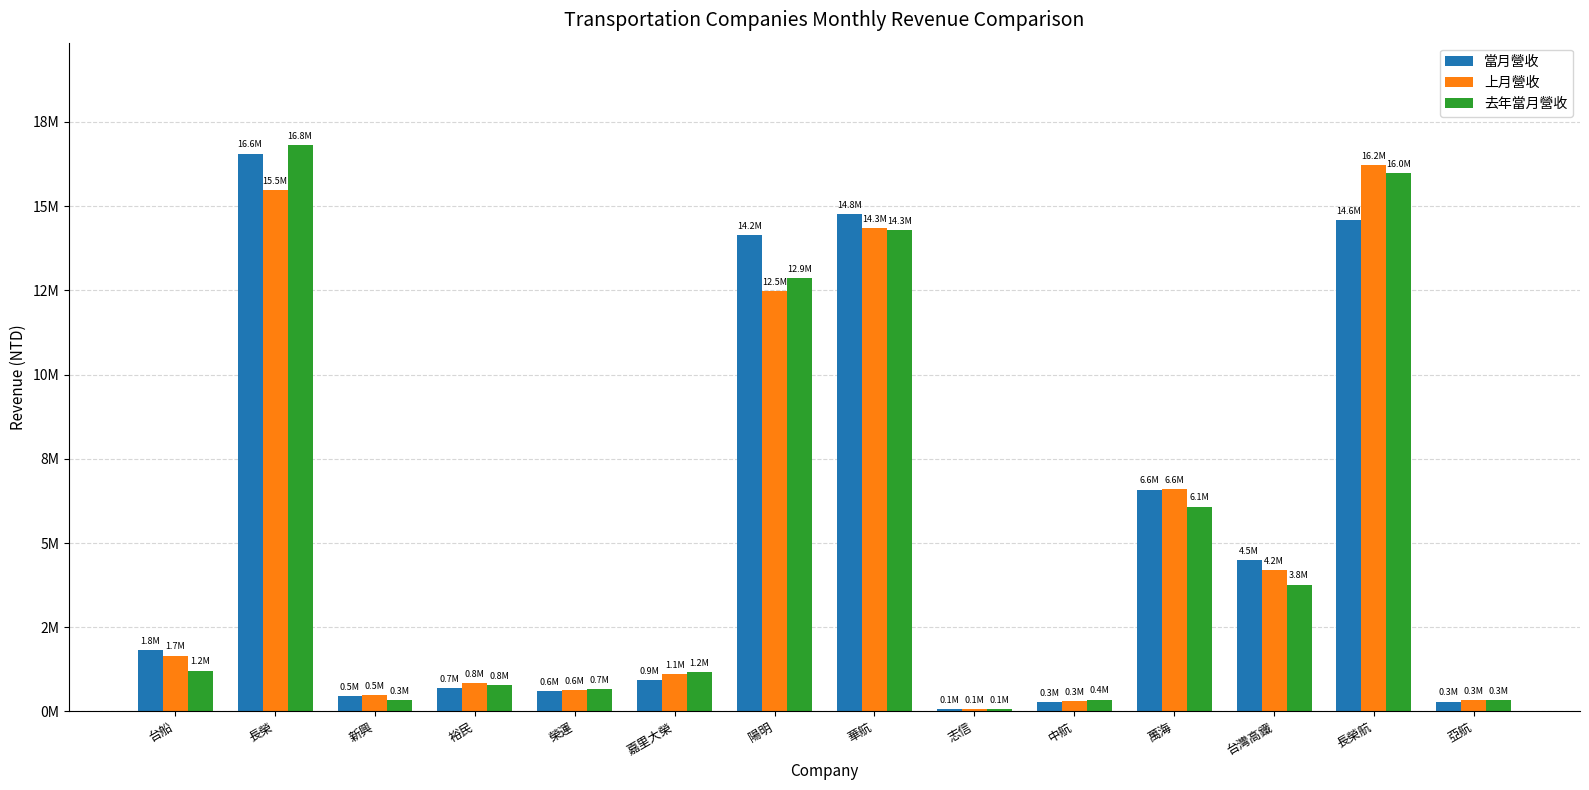

Which series has the widest spread of values?

去年當月營收